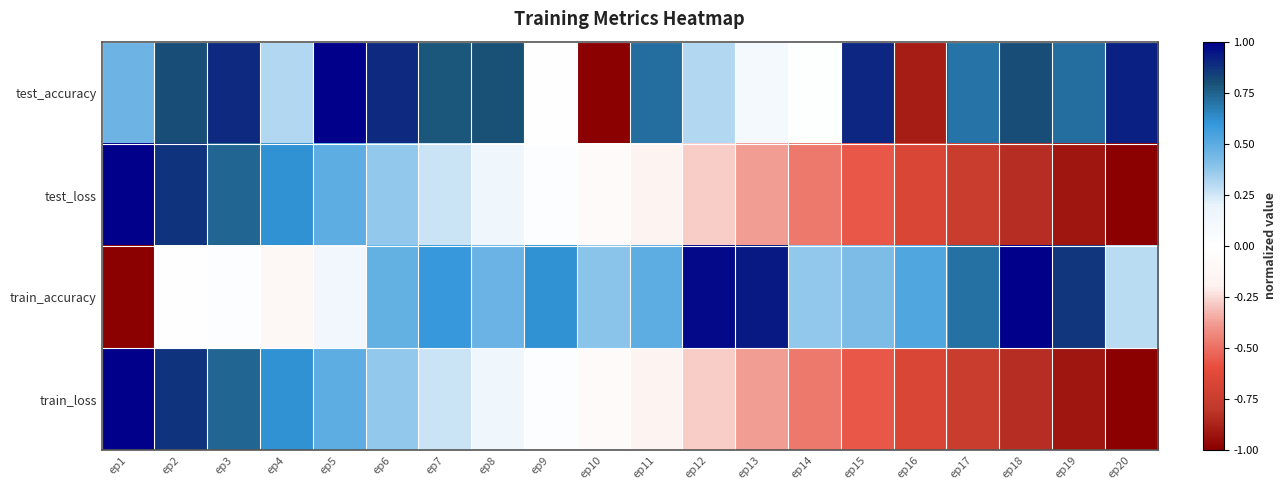

What is the total value across all series at ep8?

1.6